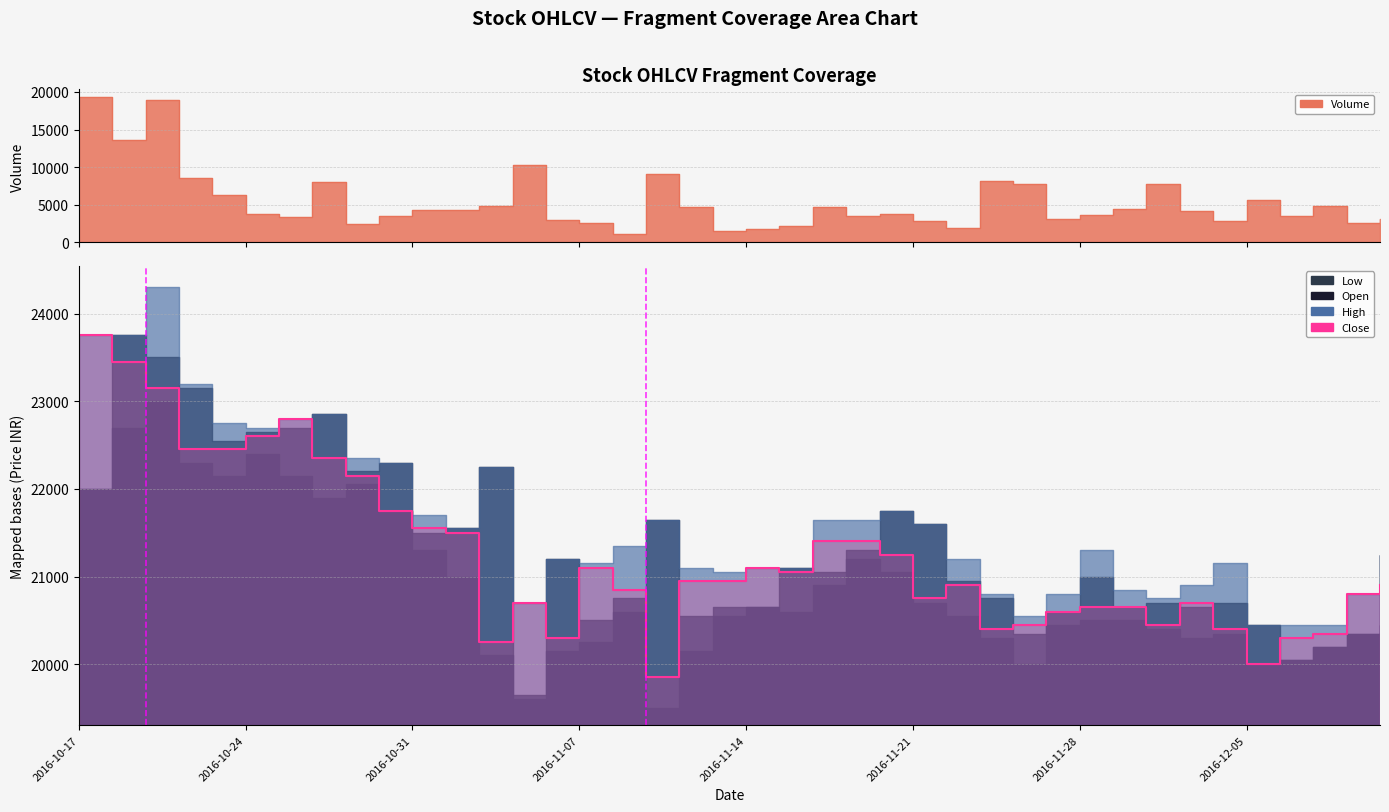

What is the spread (max minus min) of values at 2016-11-09?

12558